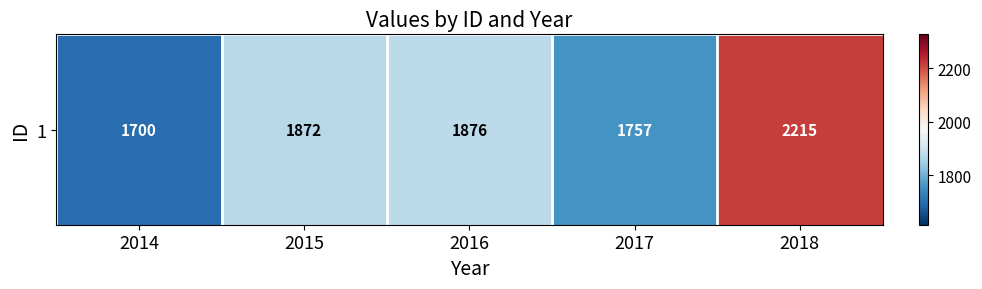

The chart shows a value of 1700 at 2014. True or false?

True